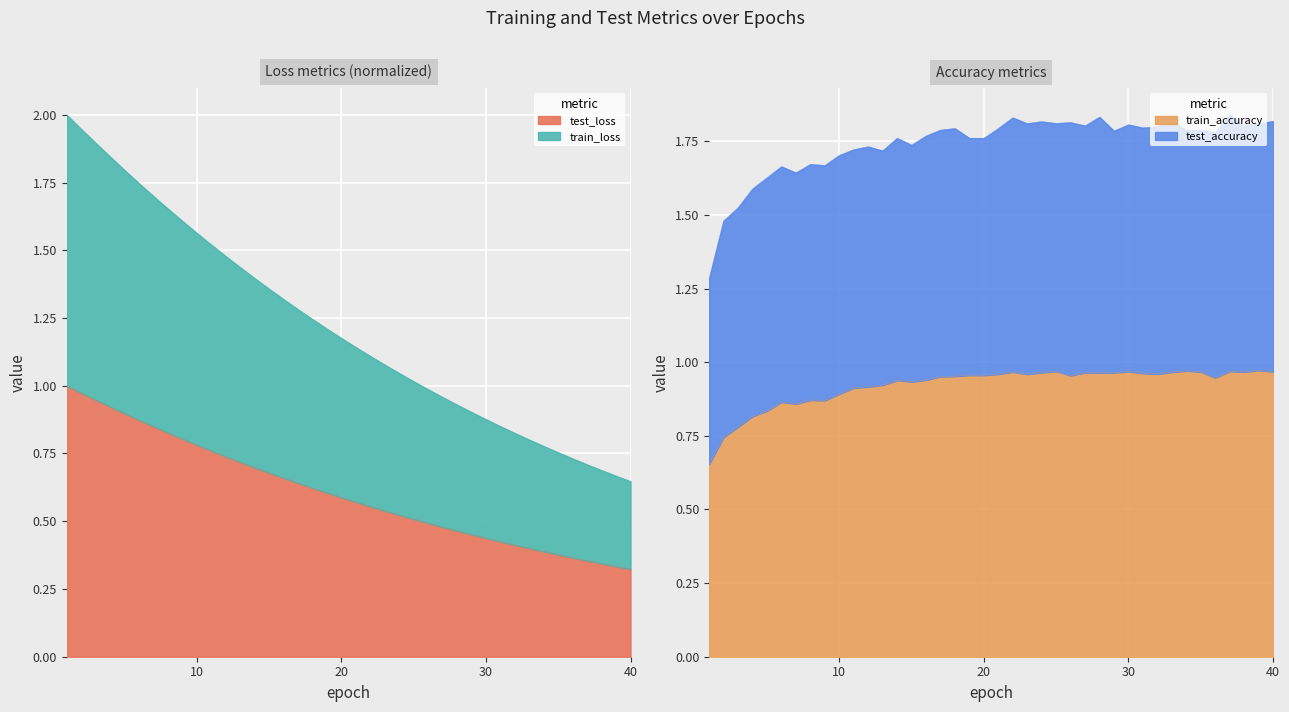

The test_loss series shows 0.6 at 20. True or false?

True